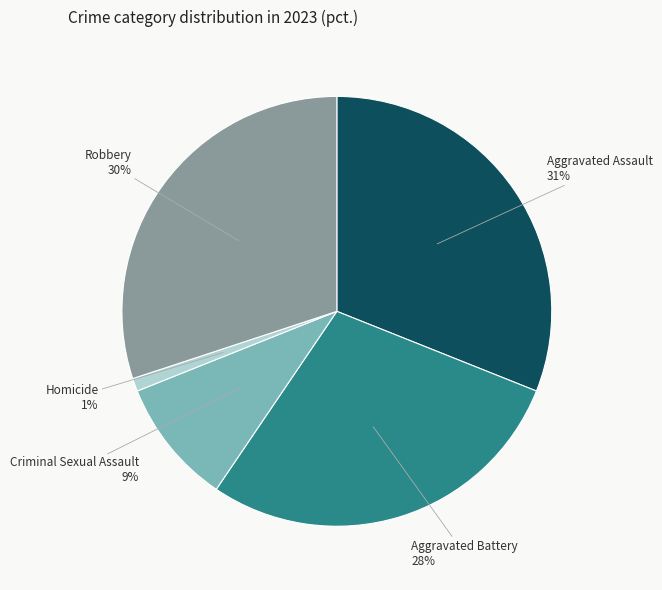

How many segments does this pie chart have?

5